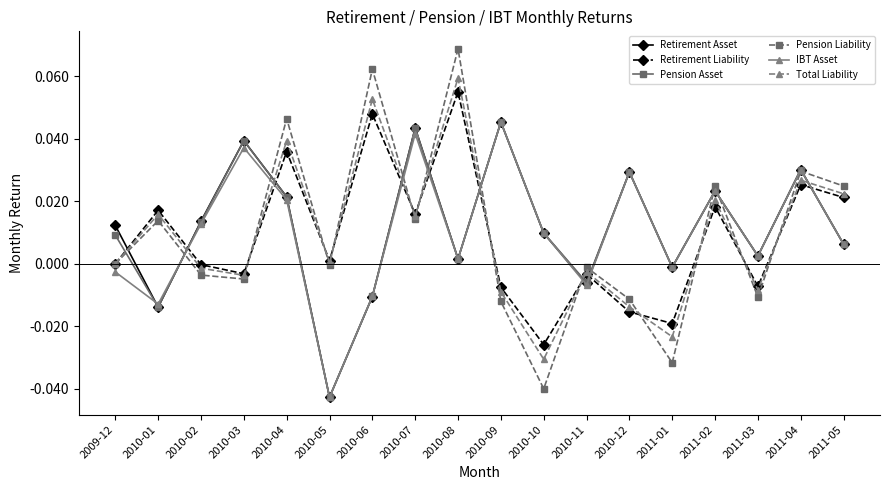

What is the label of the 13th point from the left?

2010-12